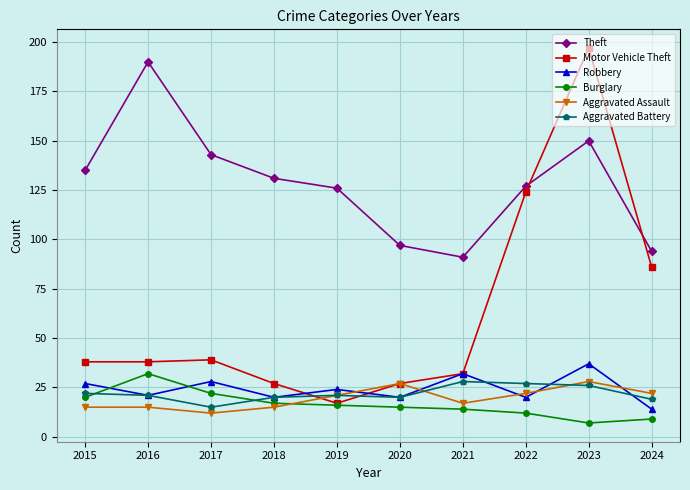

What is the lowest value of the Aggravated Battery series?

15